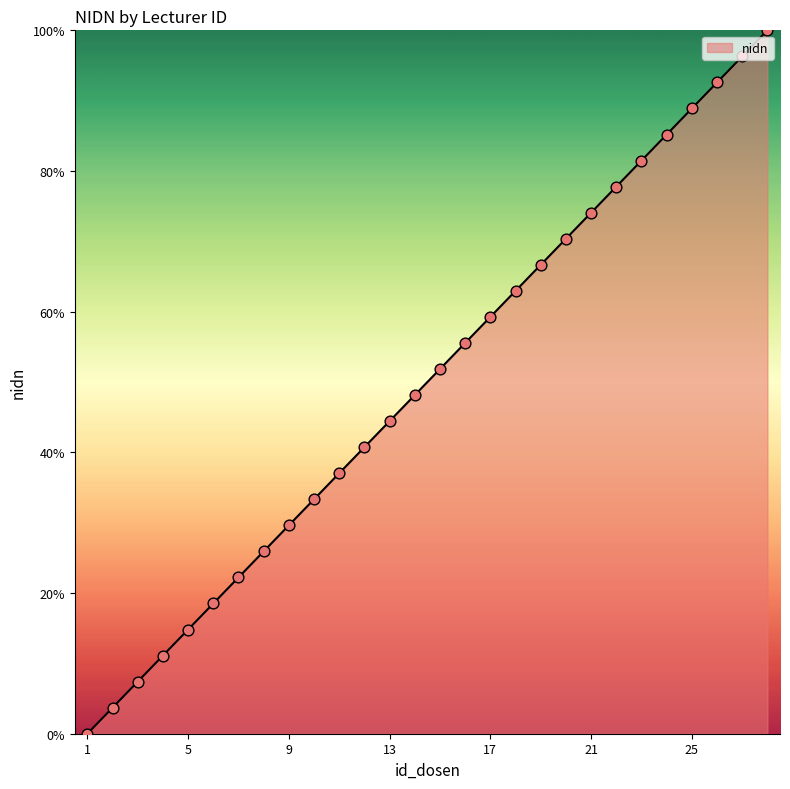

What is the difference between the maximum and minimum values?

100.0